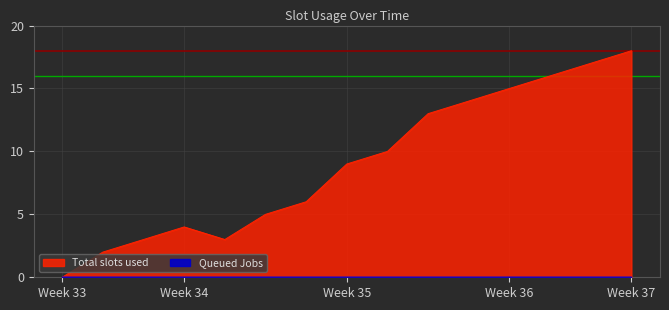

Where does the data first go above 9?

1470243961